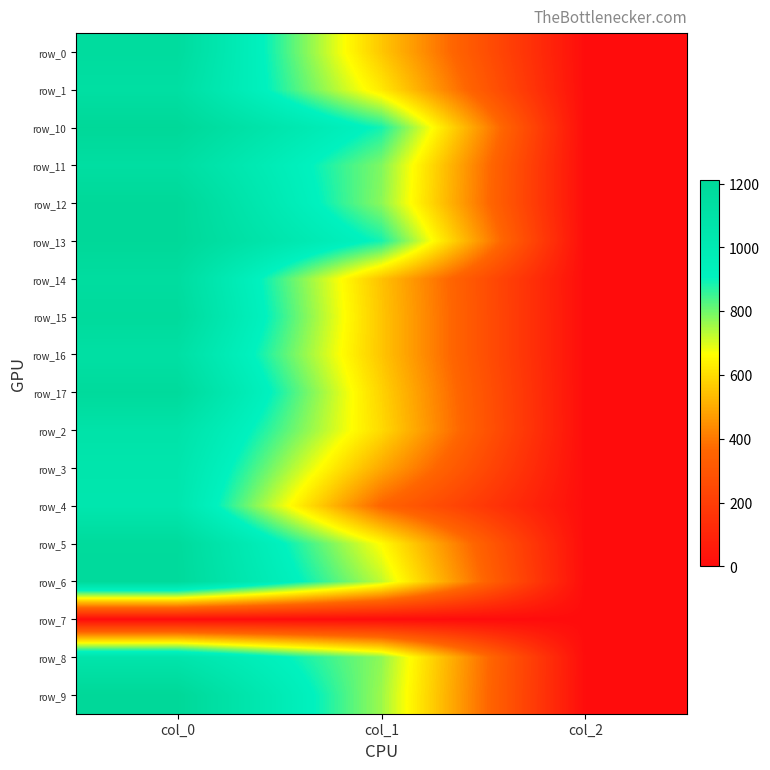

True or false: row_6 has a value of 2.8 at col_2.

False